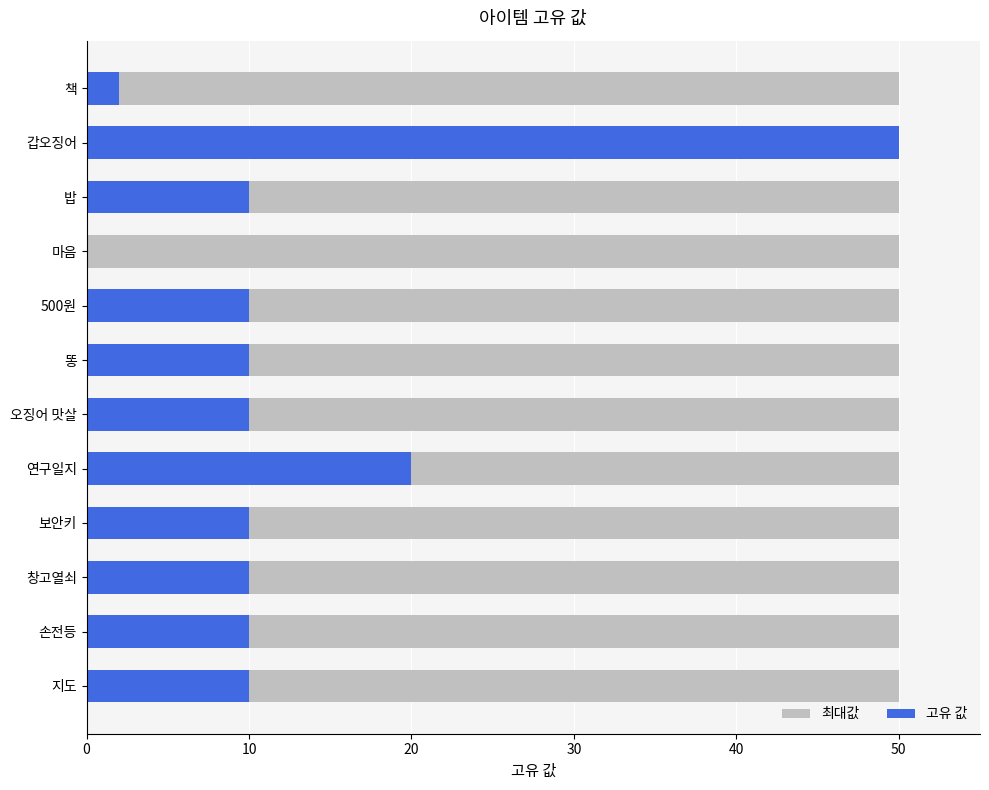

Does the chart contain any negative values?

No